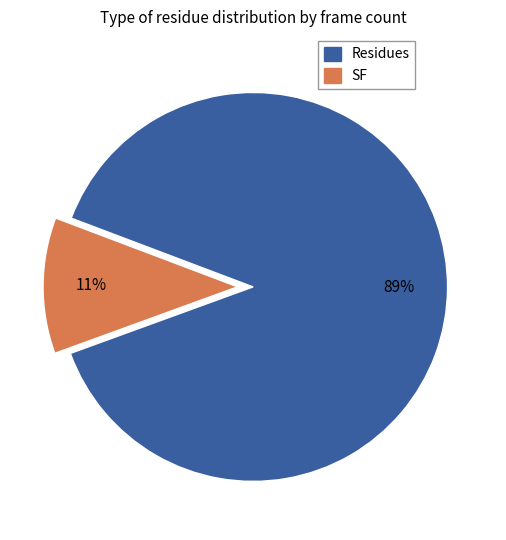

Is there any slice that represents more than half of the pie?

Yes